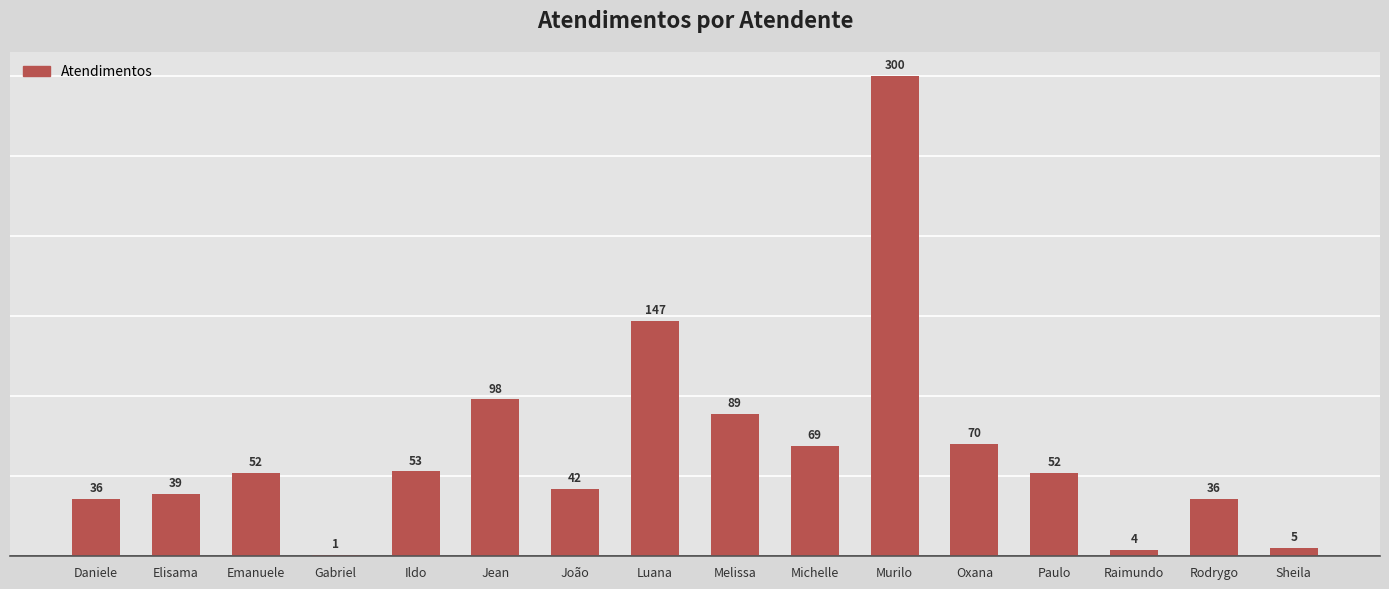

Is it true that the value at Jean is 175?

False